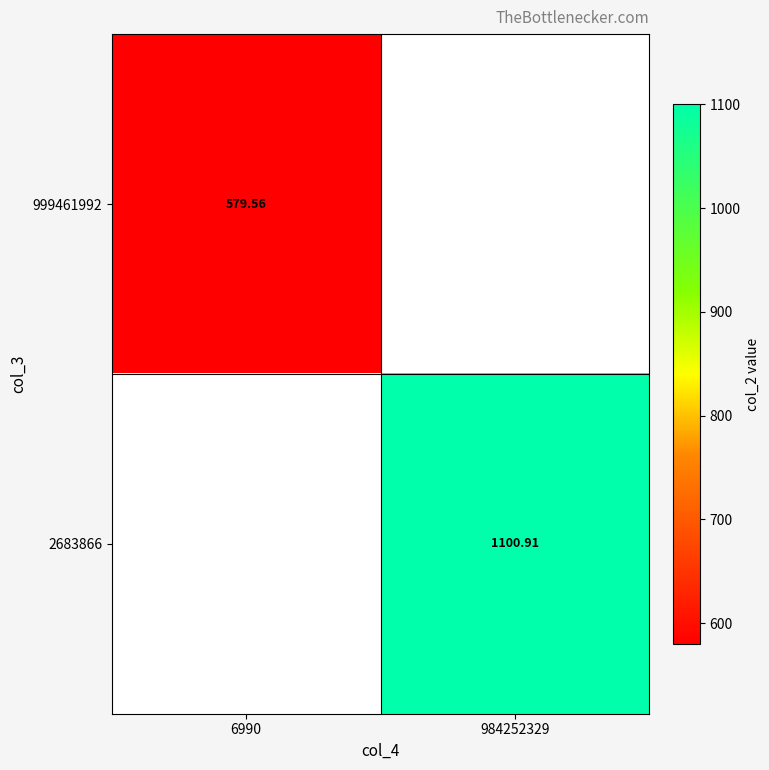

Is it true that 999461992 equals 337.3 at 984252329?

False